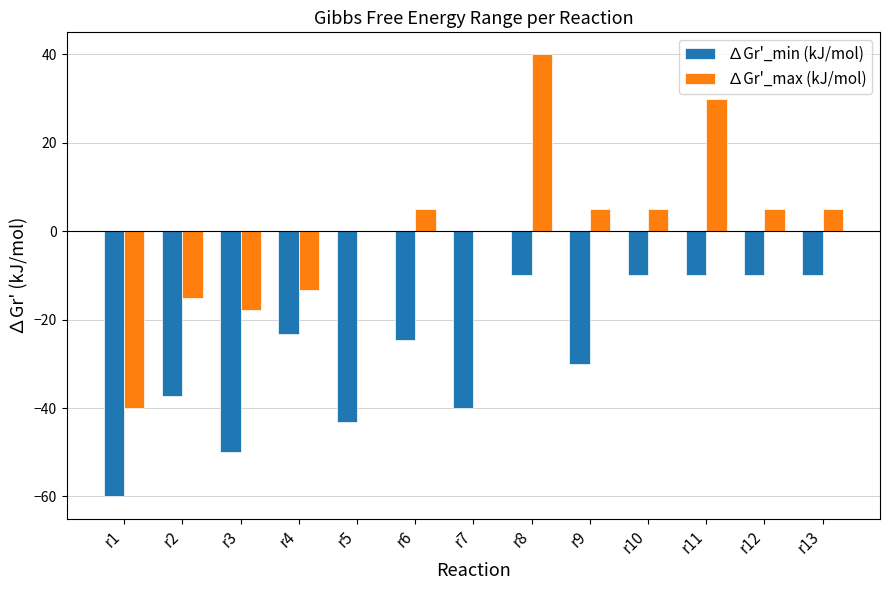

Is it true that ∆Gr'_max (kJ/mol) equals 1.7 at r12?

False